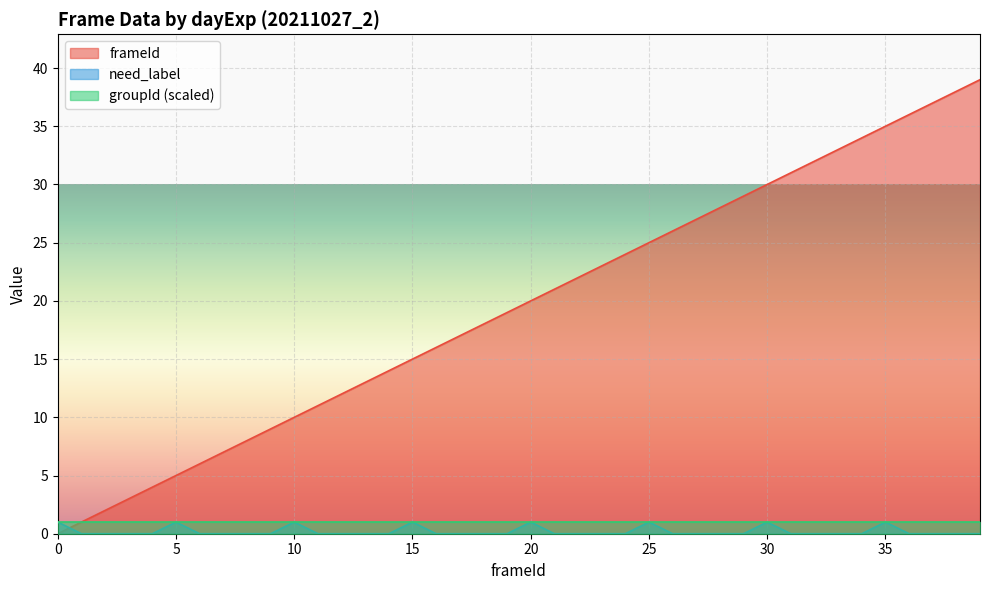

What is the sum of all frameId values?

780